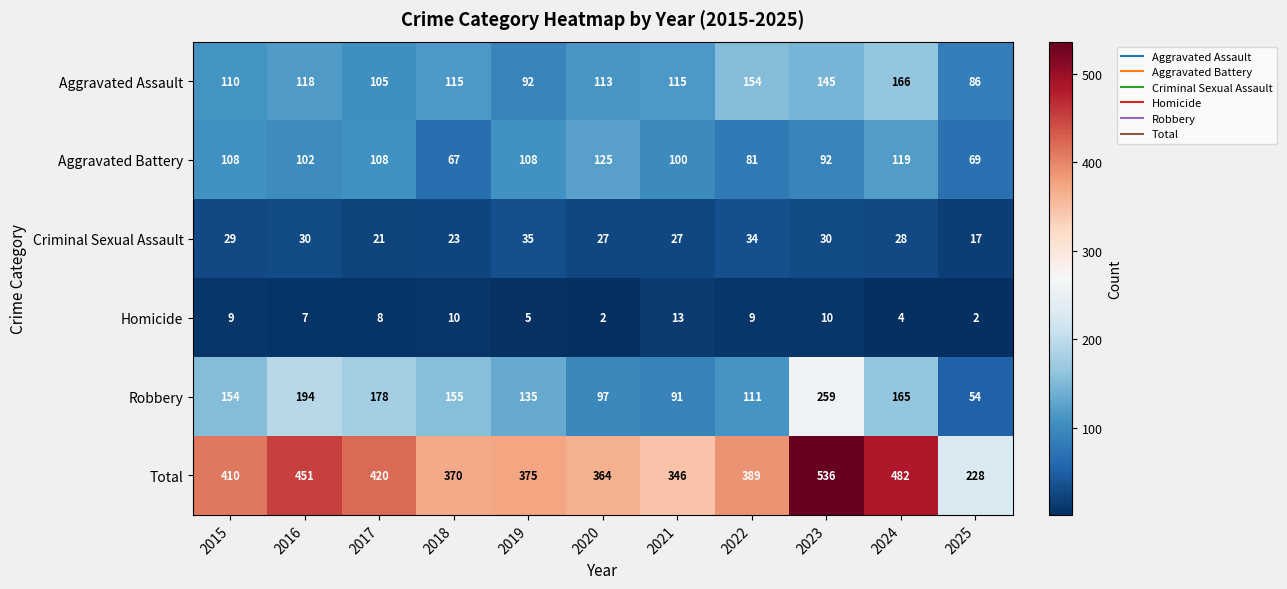

True or false: Aggravated Battery has a value of 26 at 2024.

False